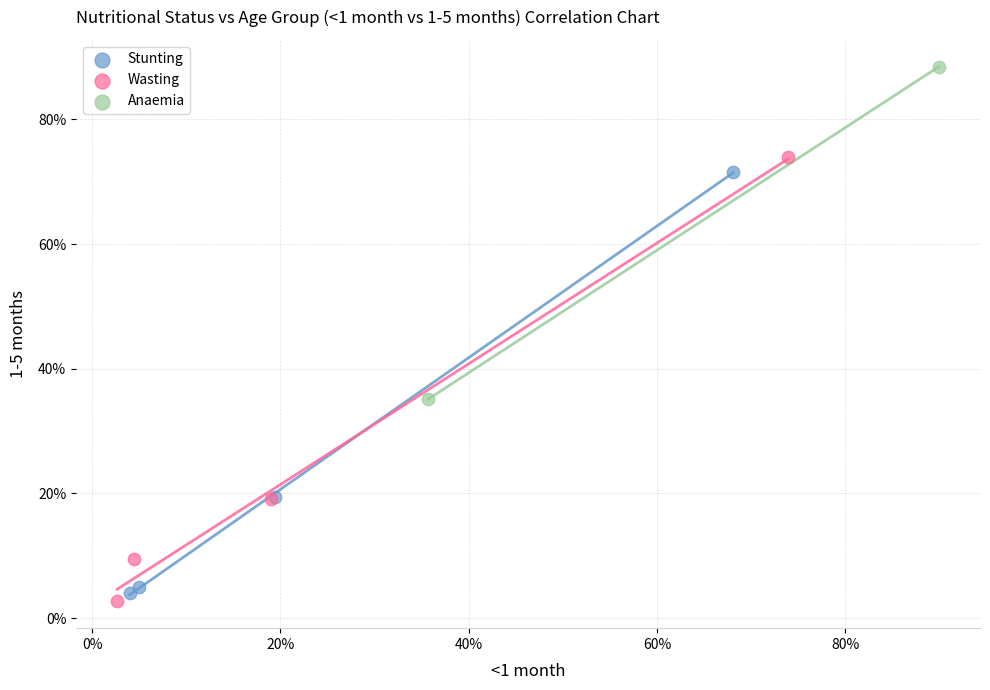

Which series has the widest spread of Y values?

Wasting